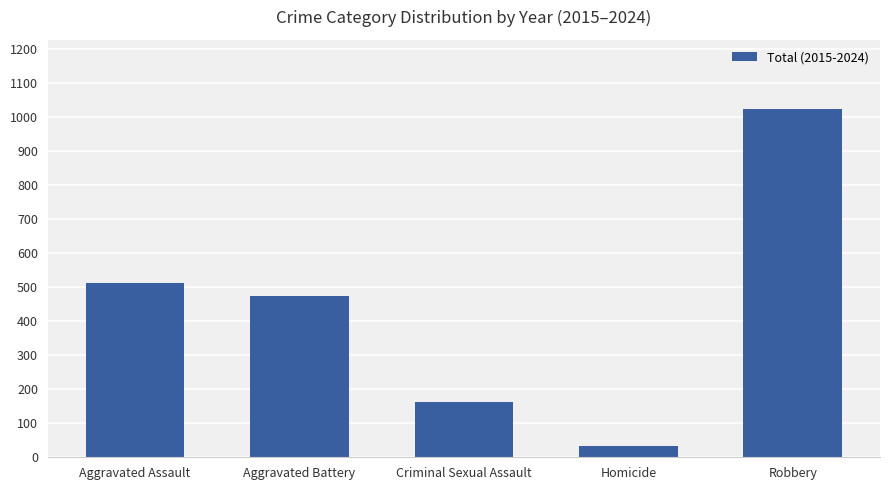

Read the value at Robbery, to the nearest 50.

1000